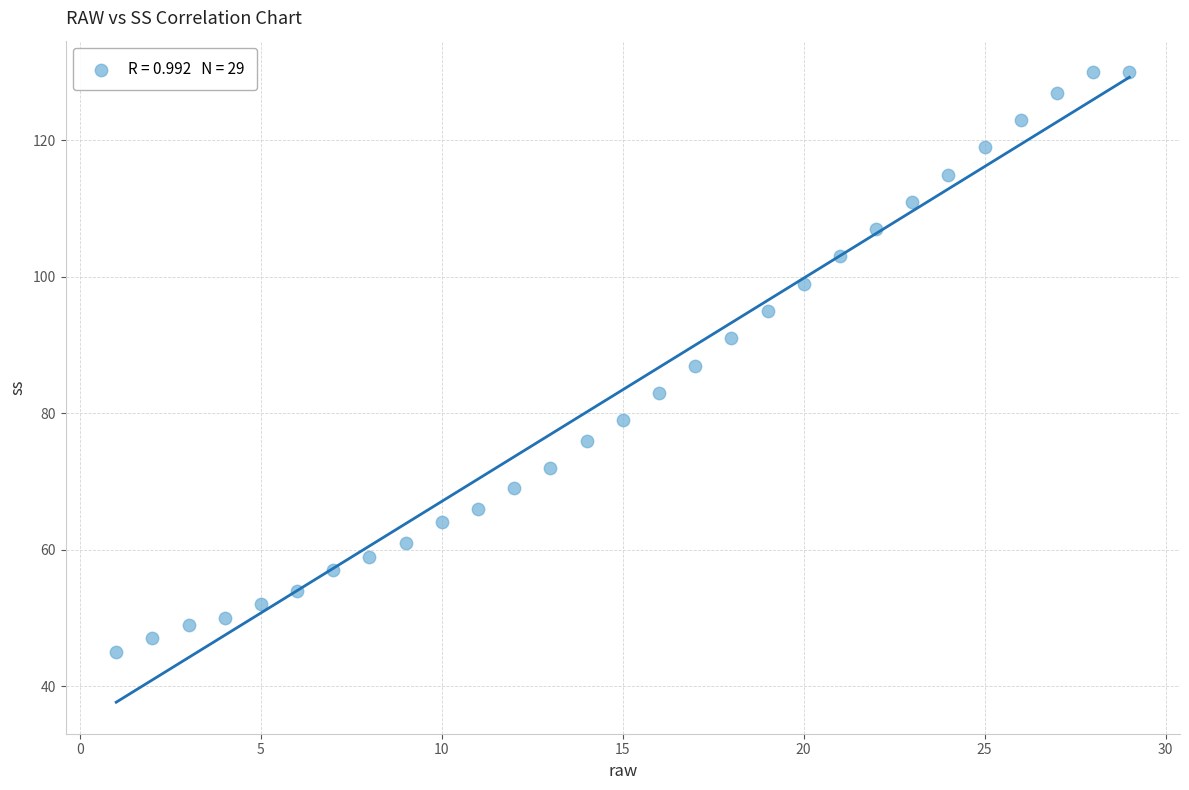

What is the range of X values (max minus min)?

28